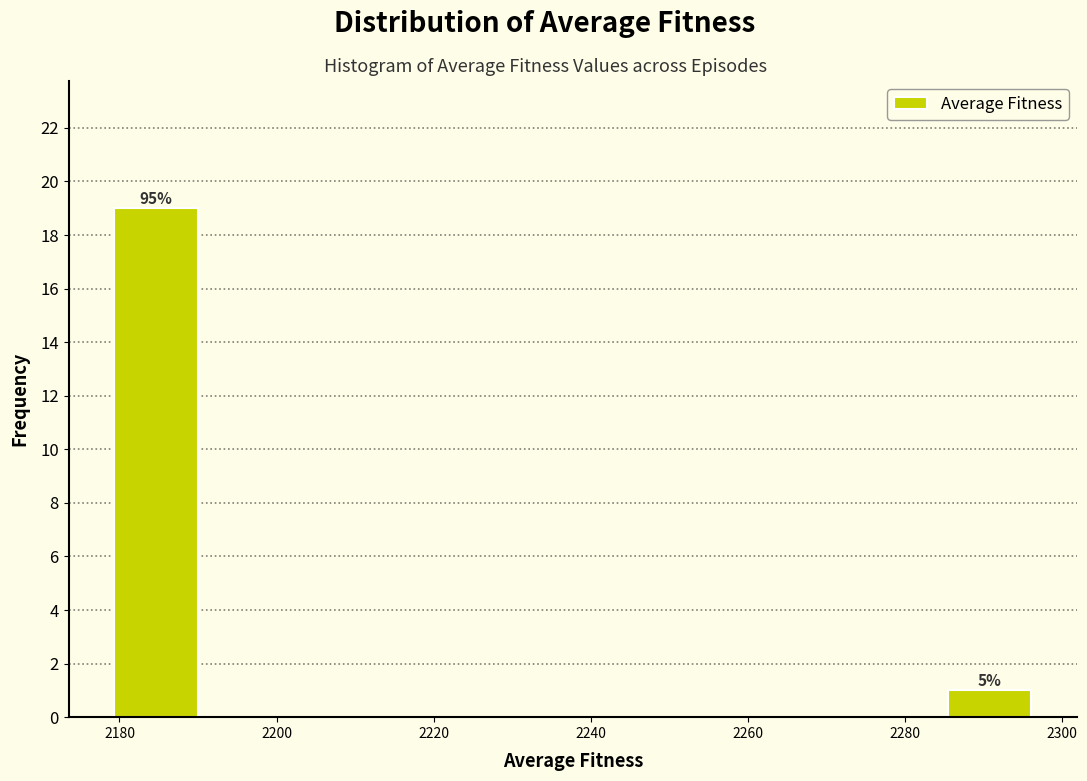

Which range on the x-axis has the tallest bar?

2180 to 2192